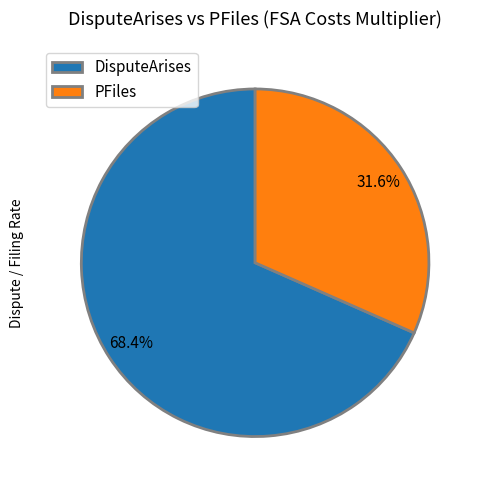

To the nearest percent, what is the difference between the largest and smallest slice percentages?

37%